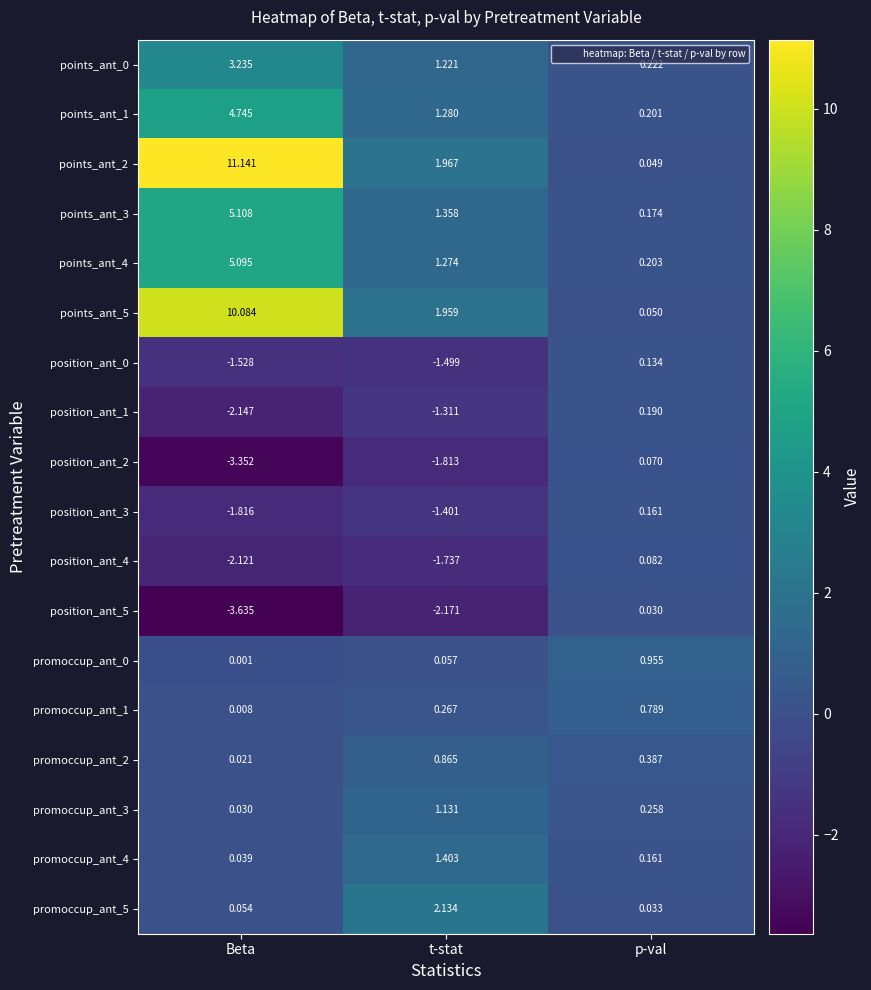

What is the total value across all series at Beta?

25.0